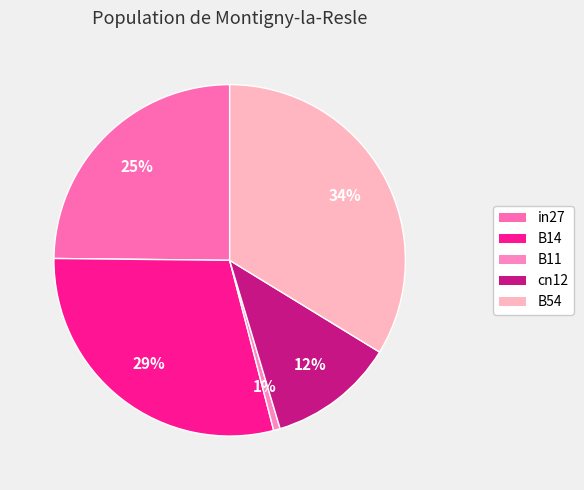

What is the change in value from in27 to B54?

+0.1